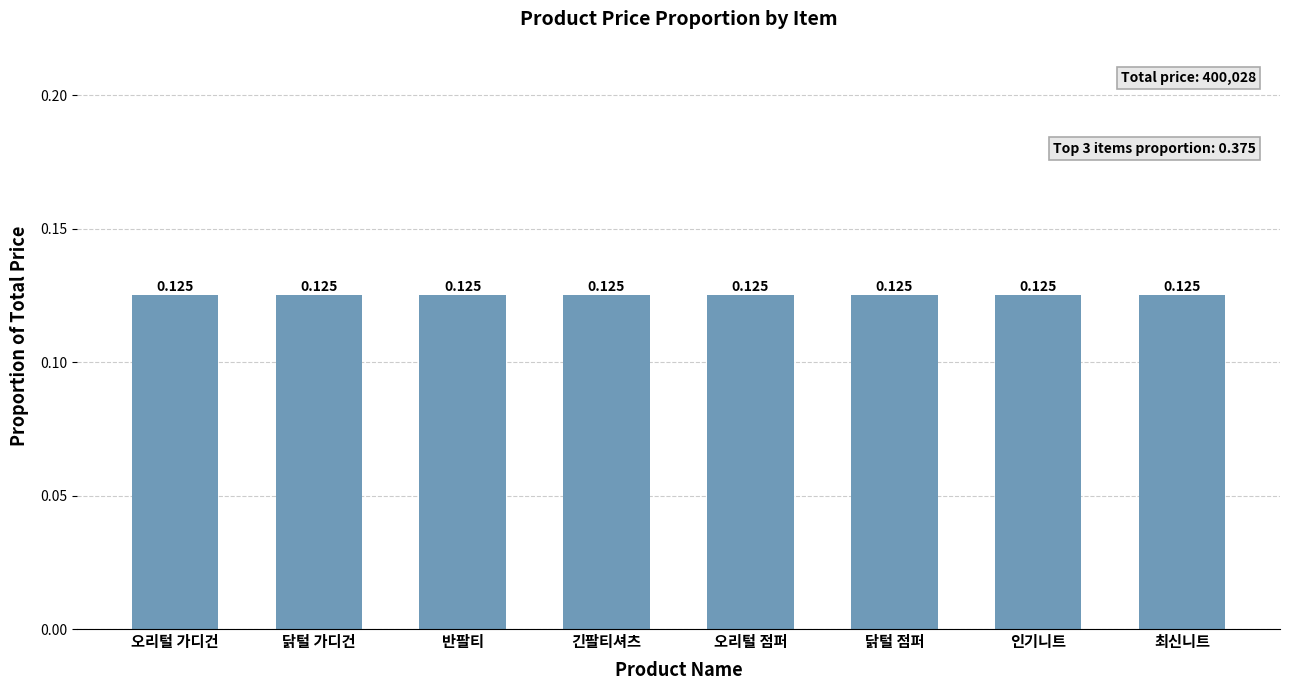

What is the sum of all values?

1.0